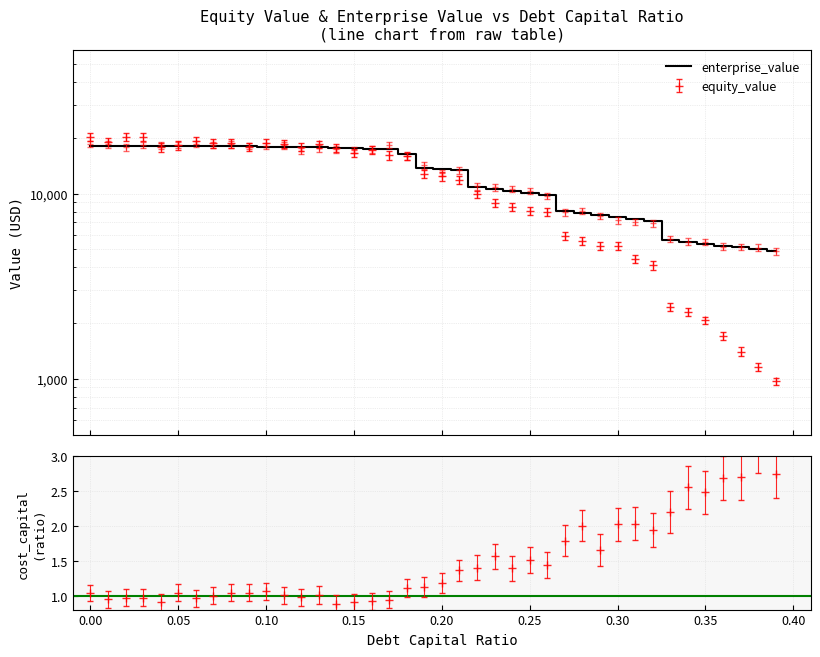

What is the sum of all values?

514262.7